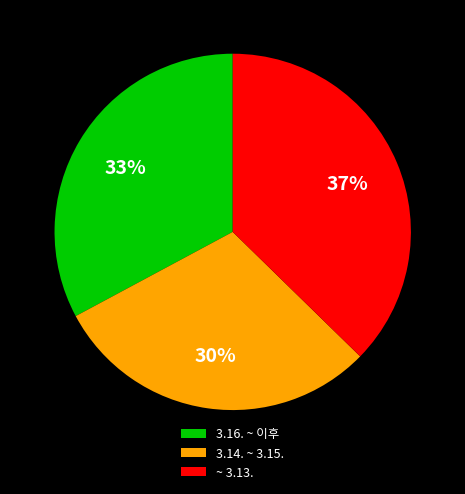

Does any single category account for the majority?

No